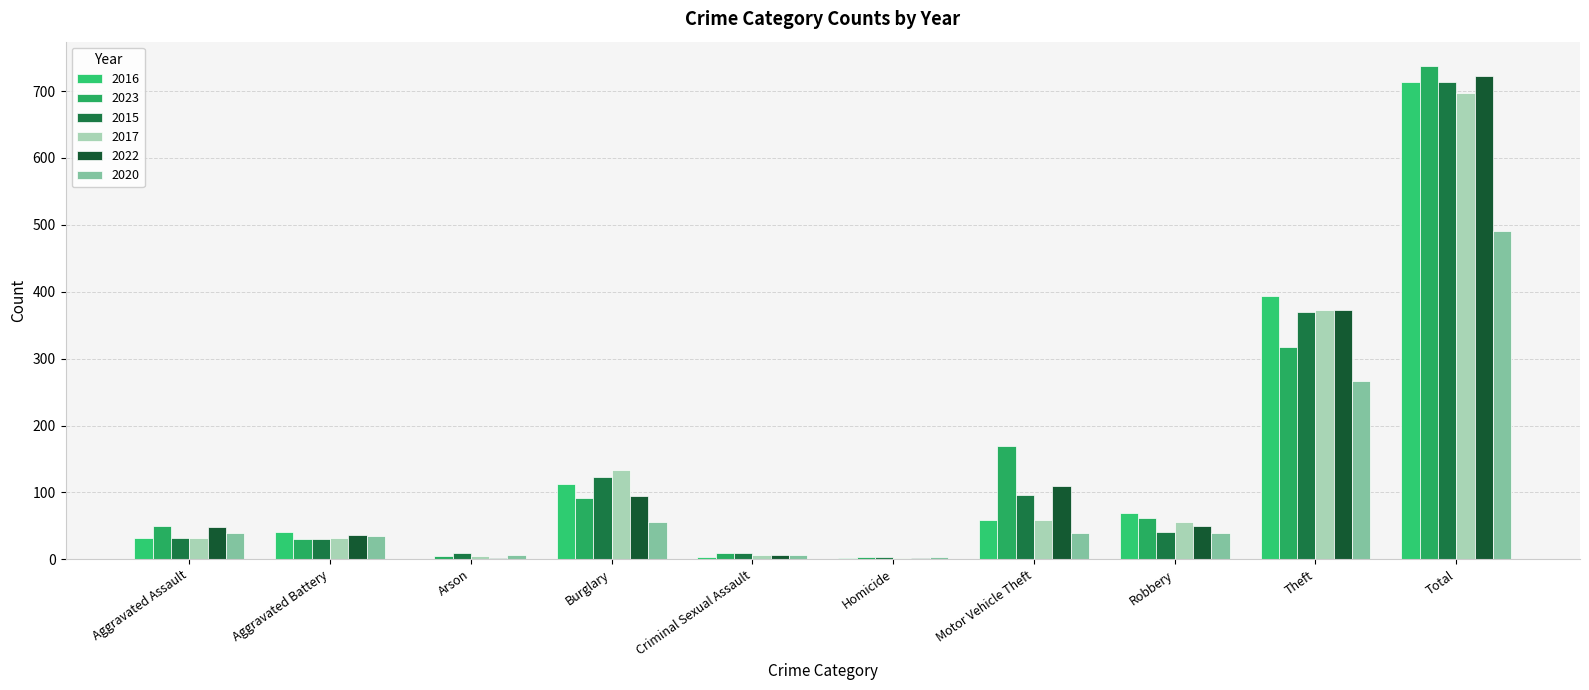

How many series are shown in this chart?

6